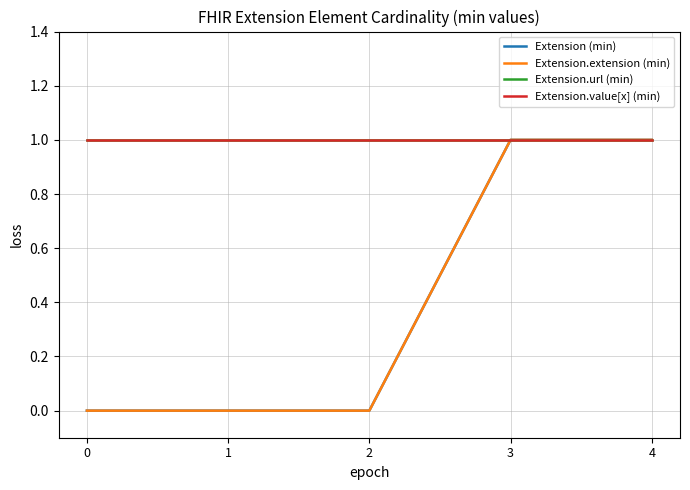

What is the maximum value for Extension.url (min)?

1